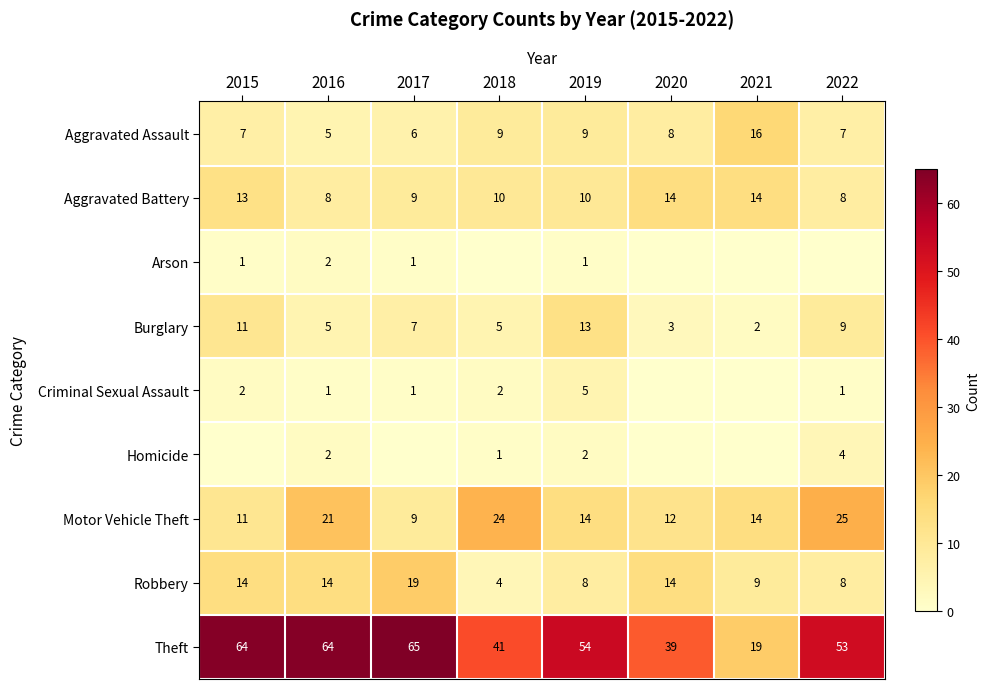

At which label is Aggravated Assault closest to 10?

2018